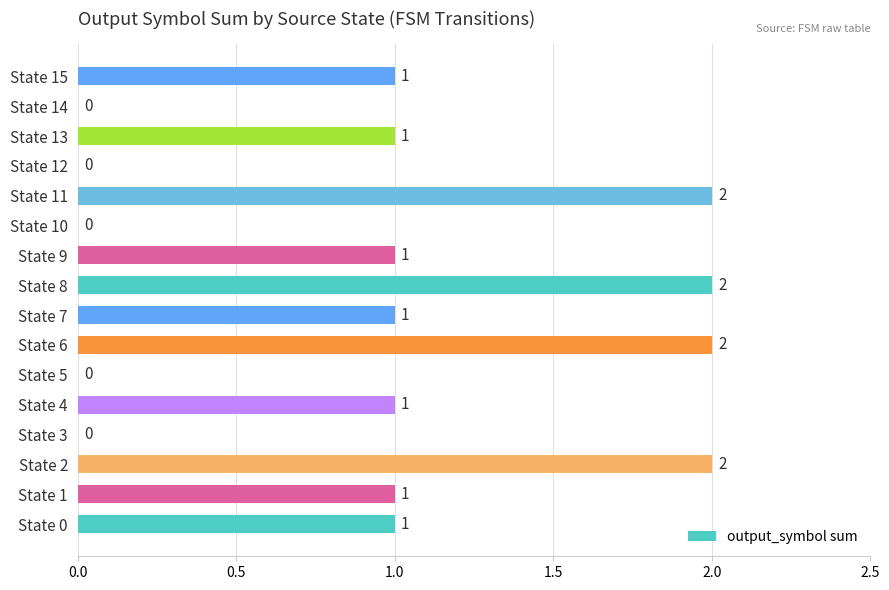

What is the ratio of the value at State 11 to the value at State 2?

1.0